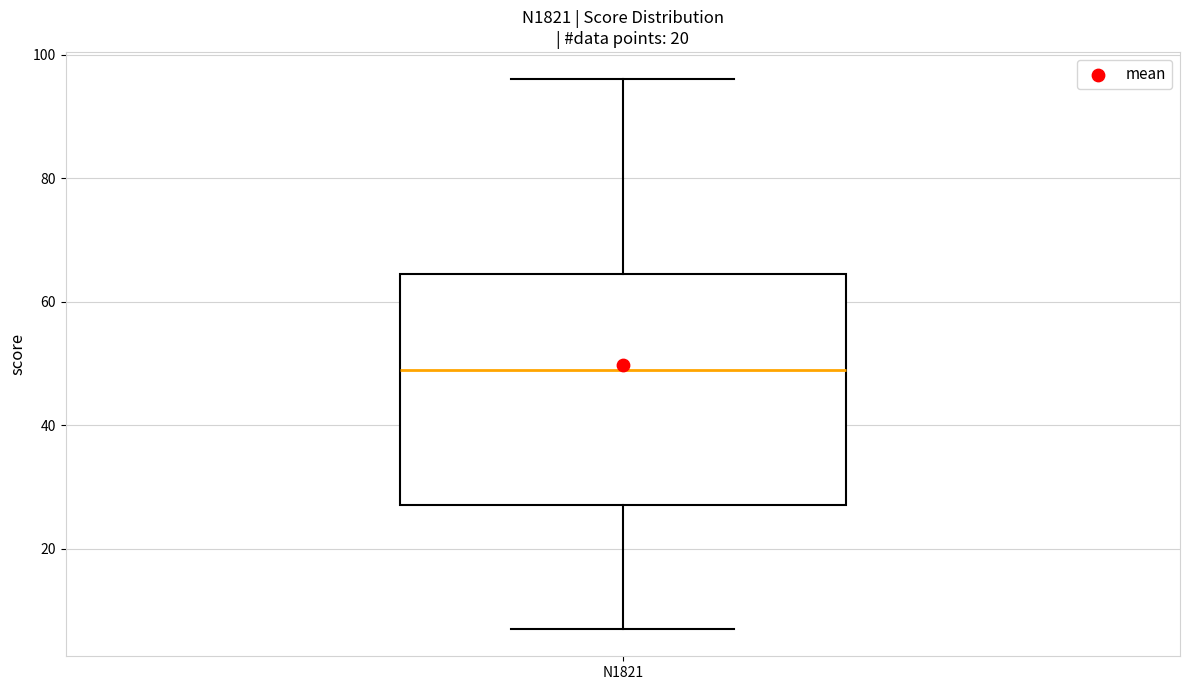

Where does the upper whisker of the box for N1821 end on the y-axis? The values are not printed on the chart, so give them approximately, as read against the axis.

96